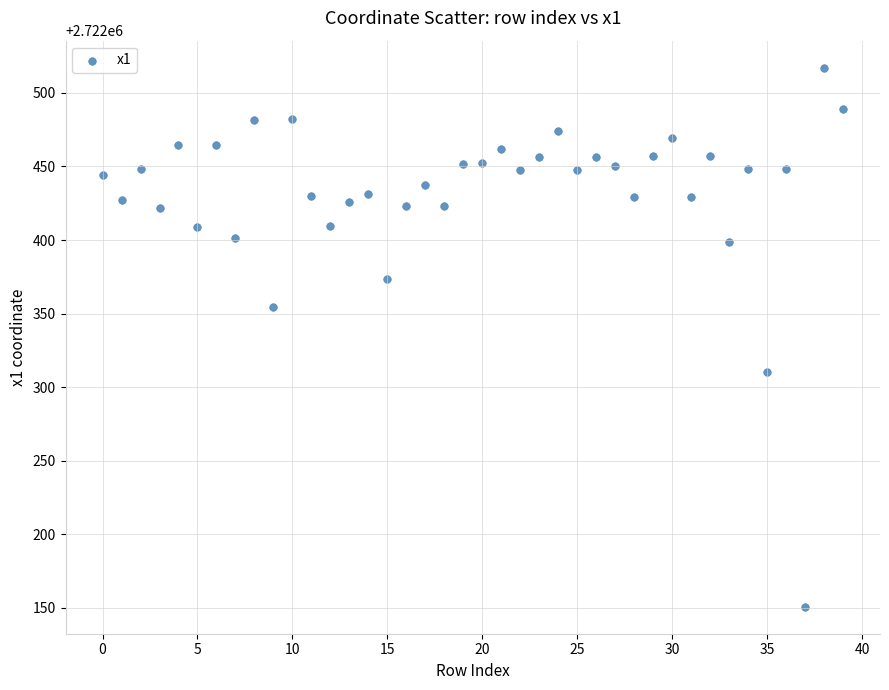

What is the range of Y values (max minus min)?

366.5